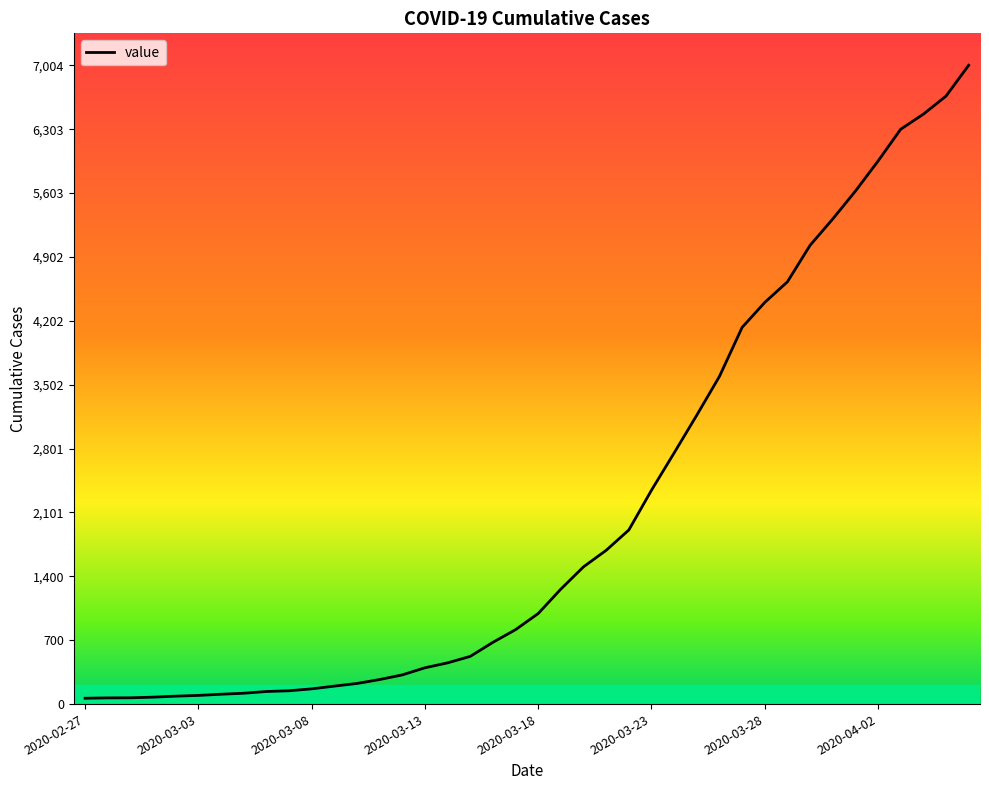

What is the maximum value shown in the chart?

7004